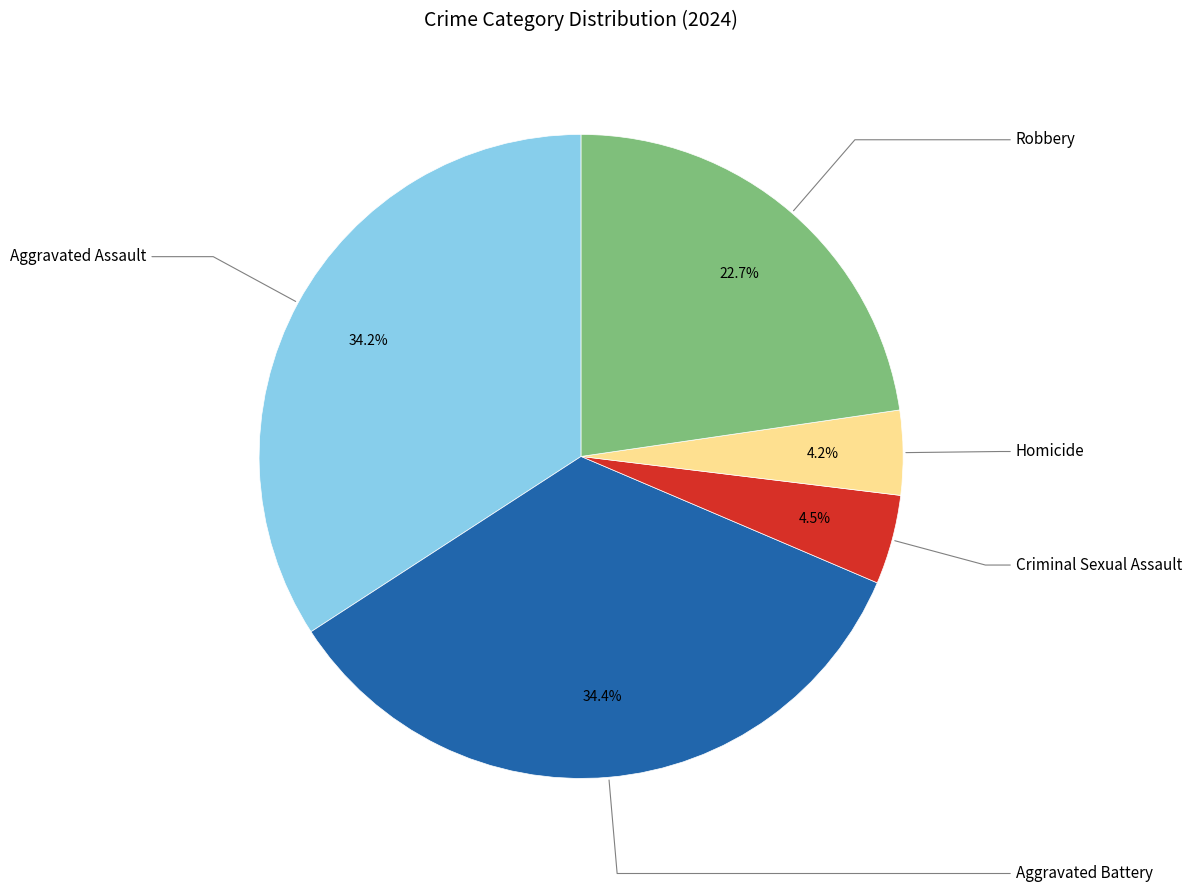

Which has a higher value, Robbery or Aggravated Assault?

Aggravated Assault